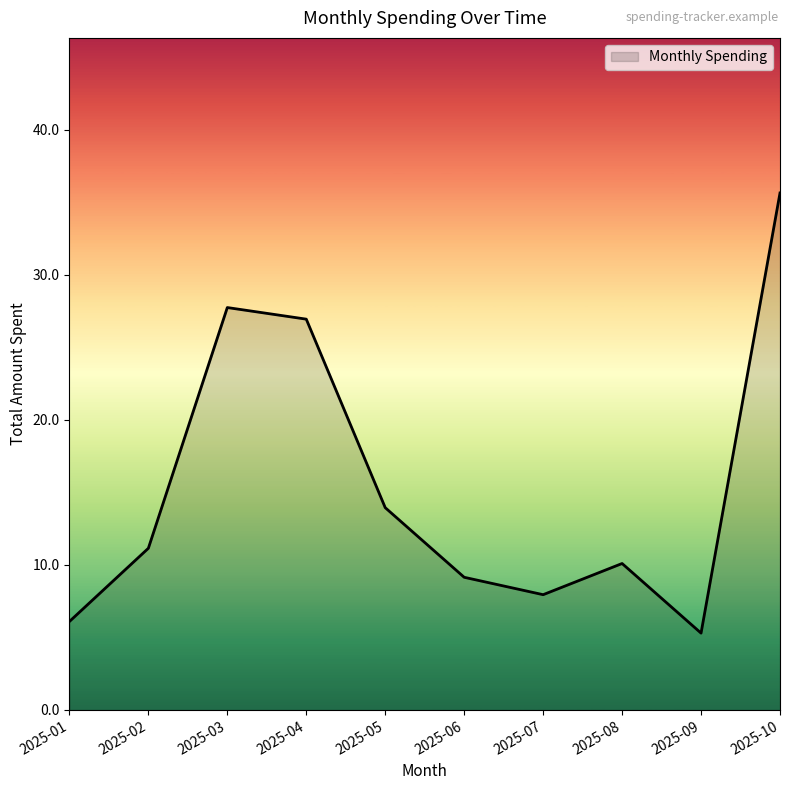

At which category does the chart reach its peak across all series?

2025-10